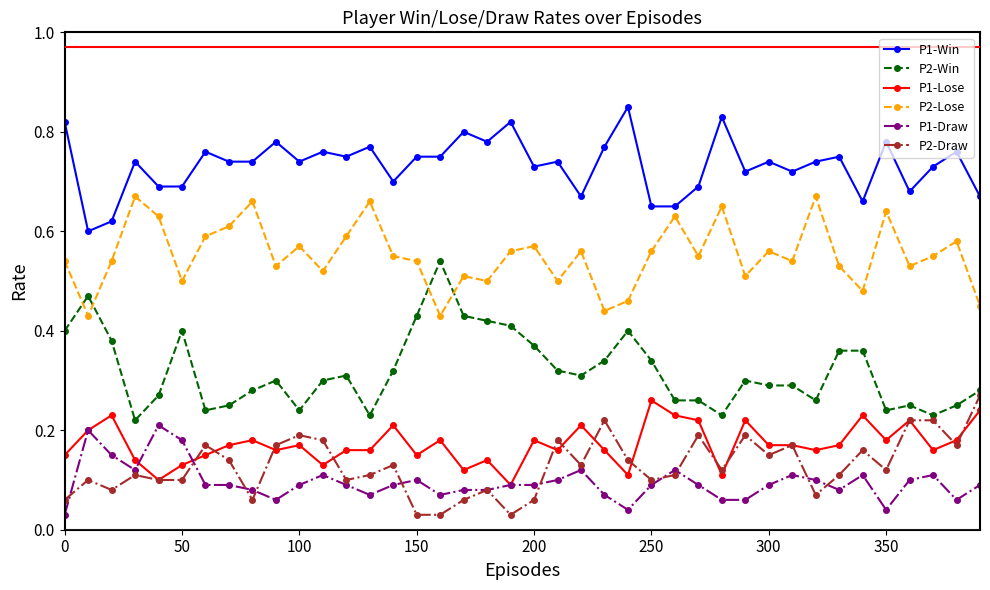

Which series has the largest range (max minus min)?

P2-Win